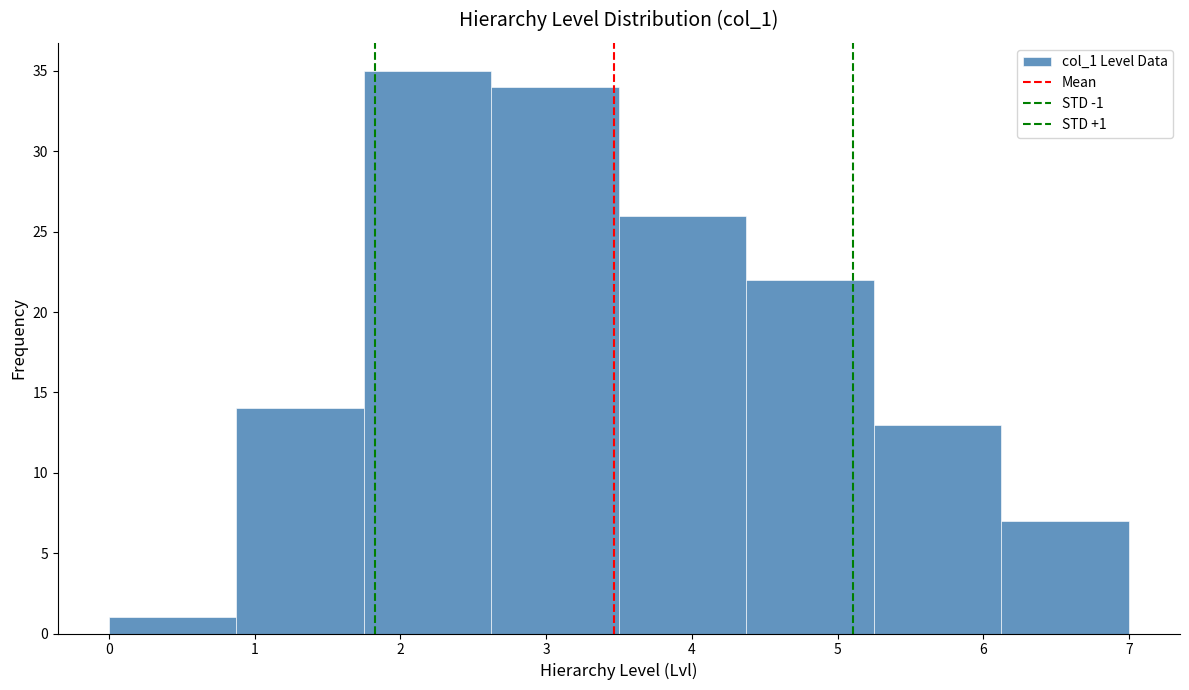

Over which range of the x-axis is the bar tallest?

1.8 to 2.6